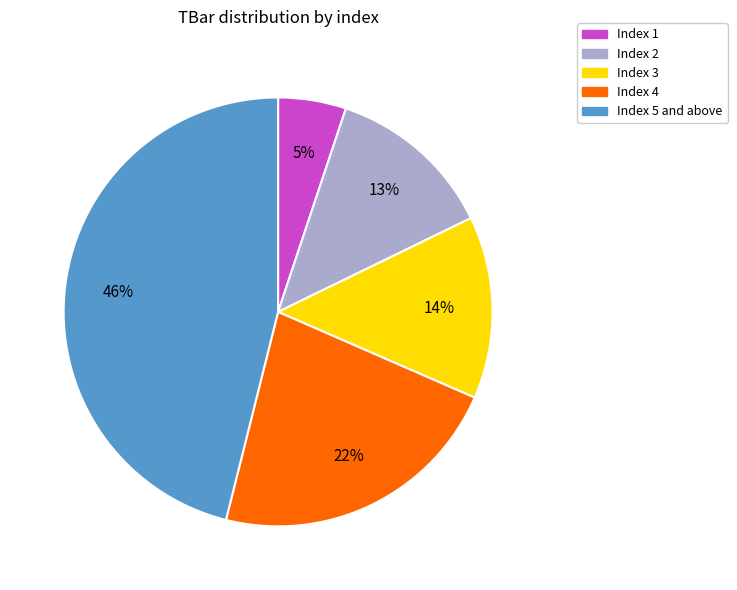

Between Index 3 and Index 5 and above, which is larger?

Index 5 and above